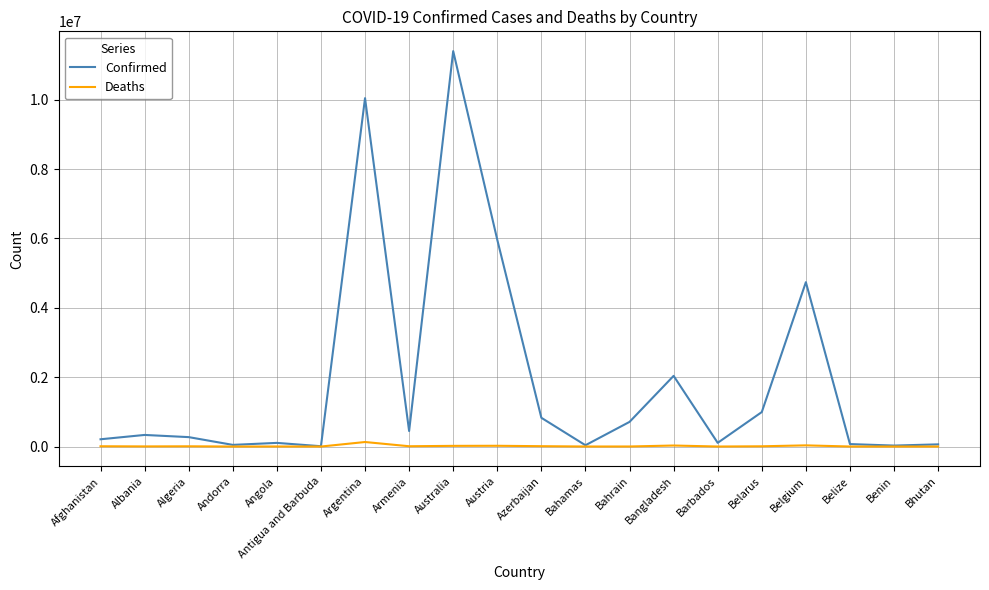

At Belarus, list the series in order from smallest to largest.

Deaths, Confirmed